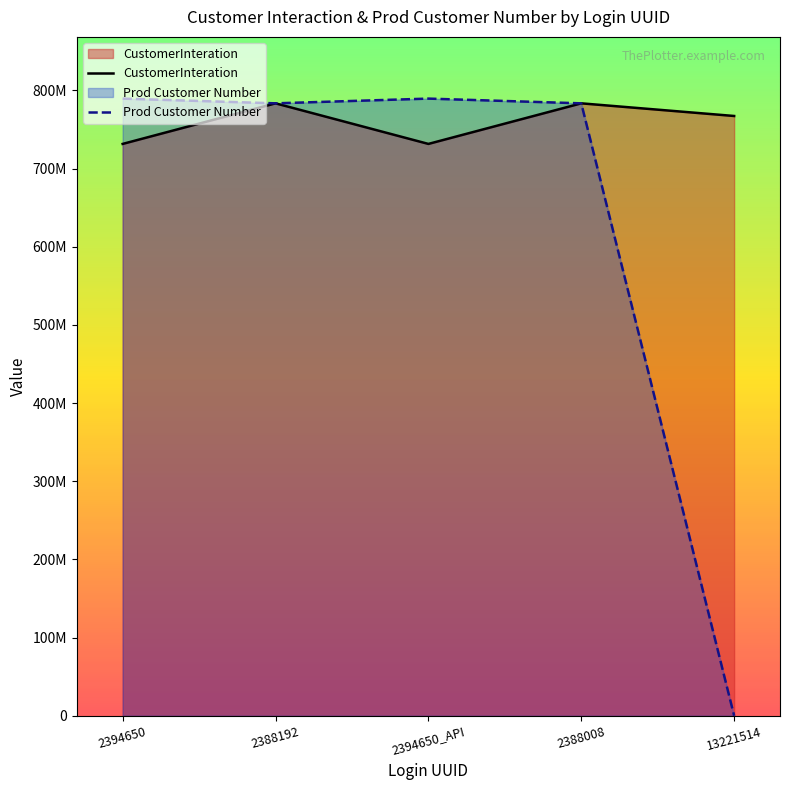

Reading left to right, what are all the values shown in this chart?

CustomerInteration: 731508274	783425592	731508274	783425592	767240995
Prod Customer Number: 789474747	783425592	789474747	783425592	0